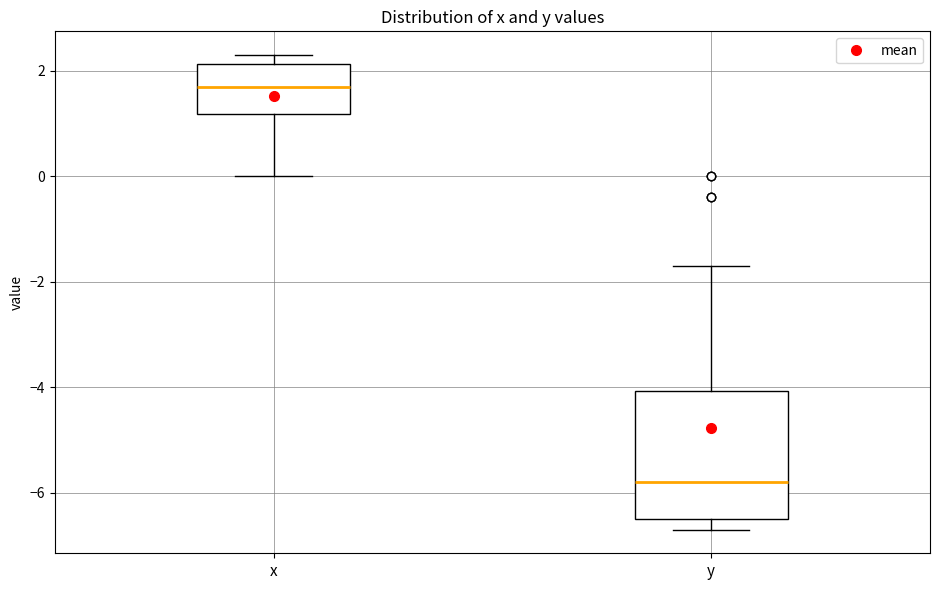

Where does the median line of the box for y sit on the y-axis? The values are not printed on the chart, so give them approximately, as read against the axis.

-5.8